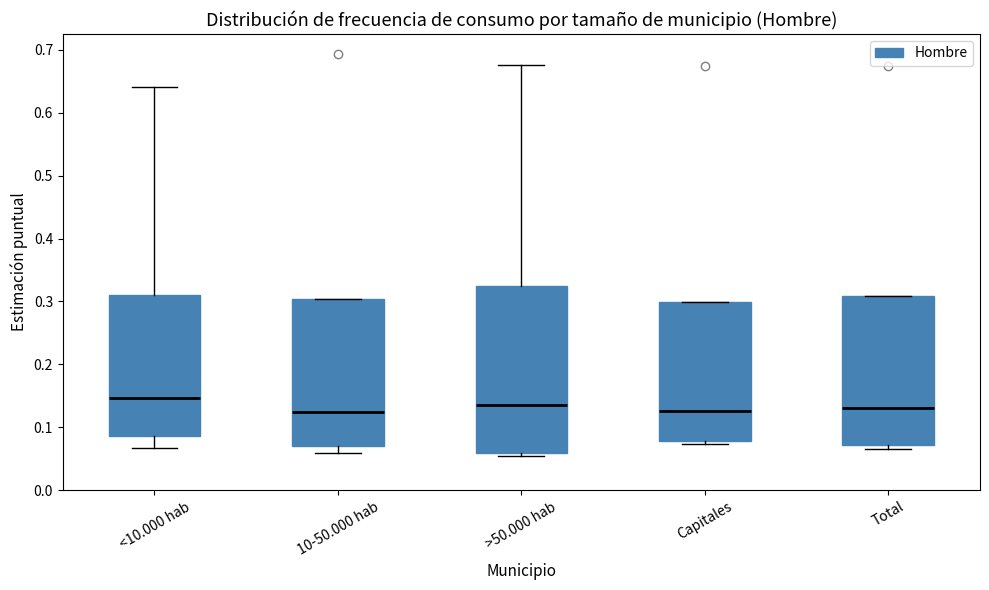

Comparing the boxes themselves (not the whiskers), which one is the tallest?

>50.000 hab